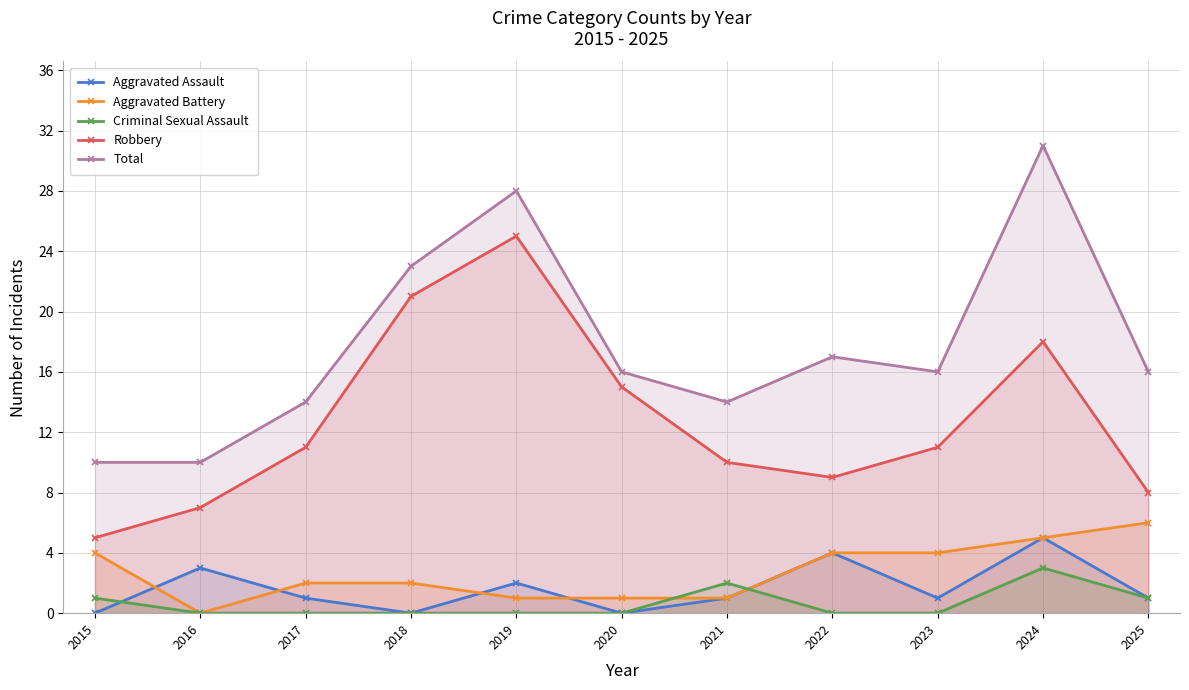

Between 2023 and 2021, which is larger?

2023